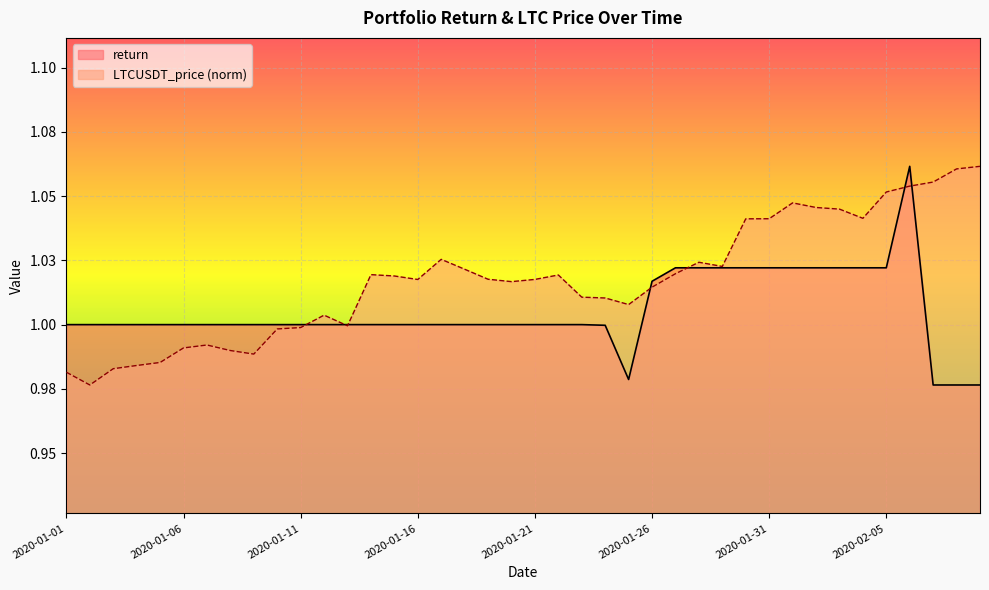

The LTCUSDT_price series shows 0.5 at 2020-01-16. True or false?

False